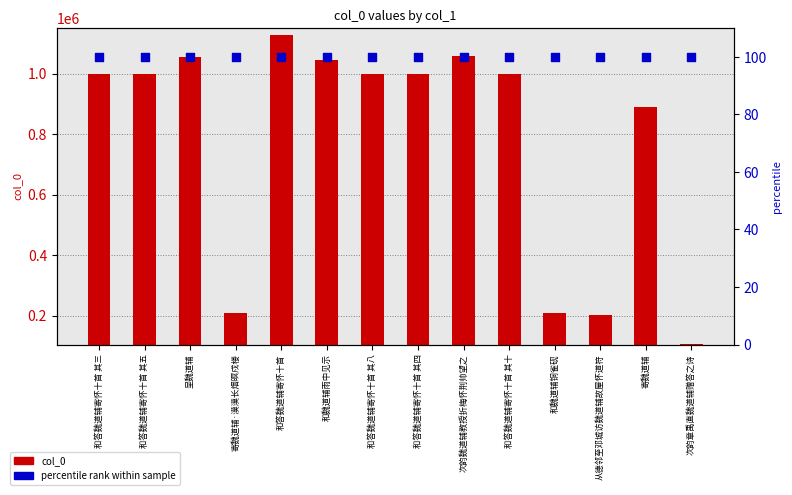

What is the total value across all series at 和答魏道辅寄怀十首 其八?

996974